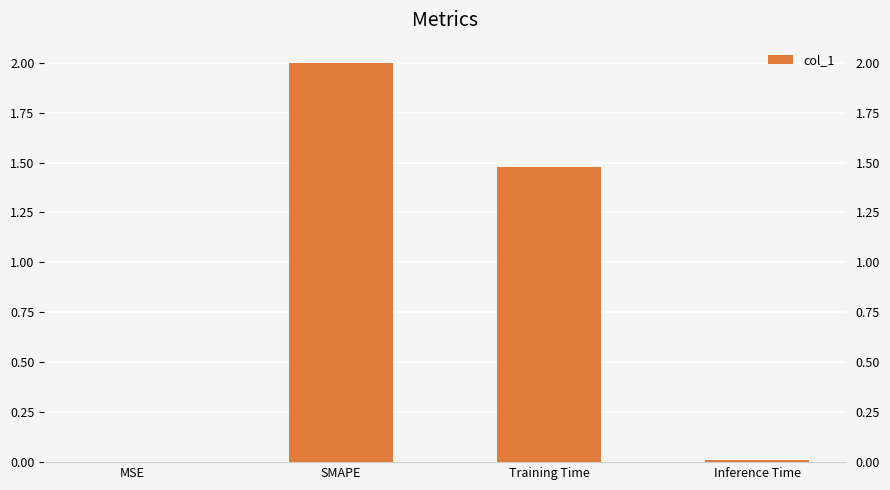

How many data points are above 1?

2